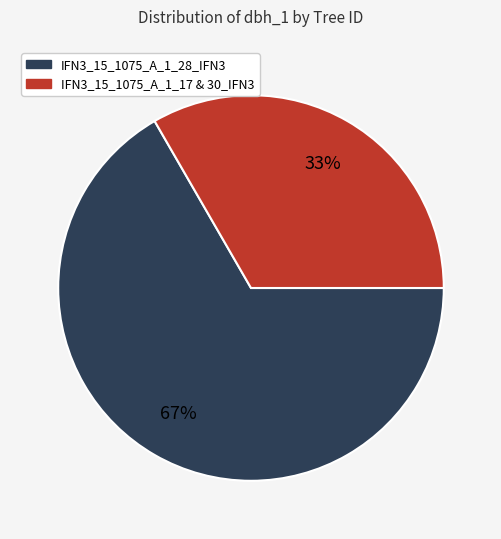

Is there any slice that represents more than half of the pie?

Yes